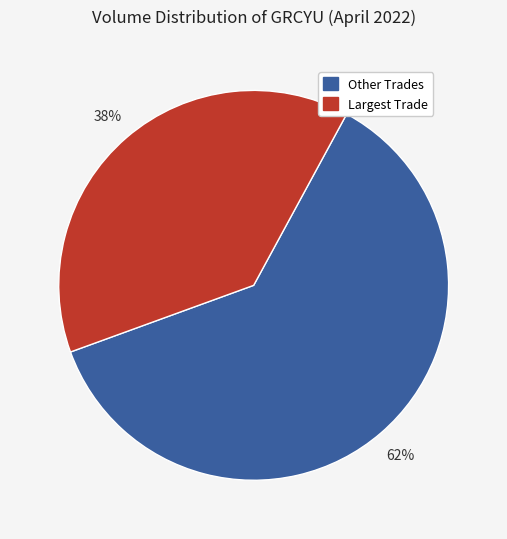

How many slices are in this pie chart?

2